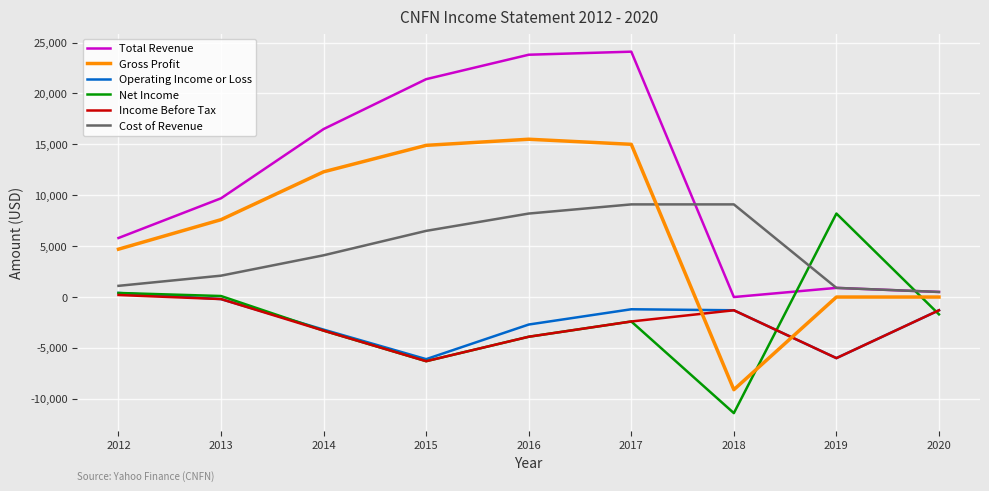

What is the total value across all series at 2019?

-2000